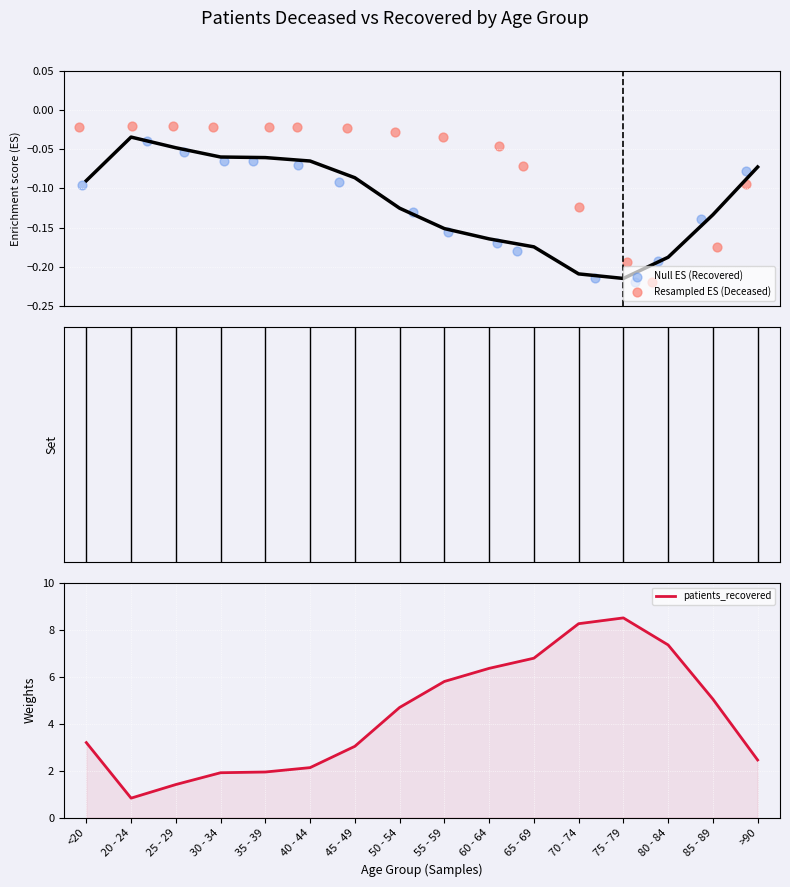

Is it true that patients_recovered equals 1.4 at 25 - 29?

True